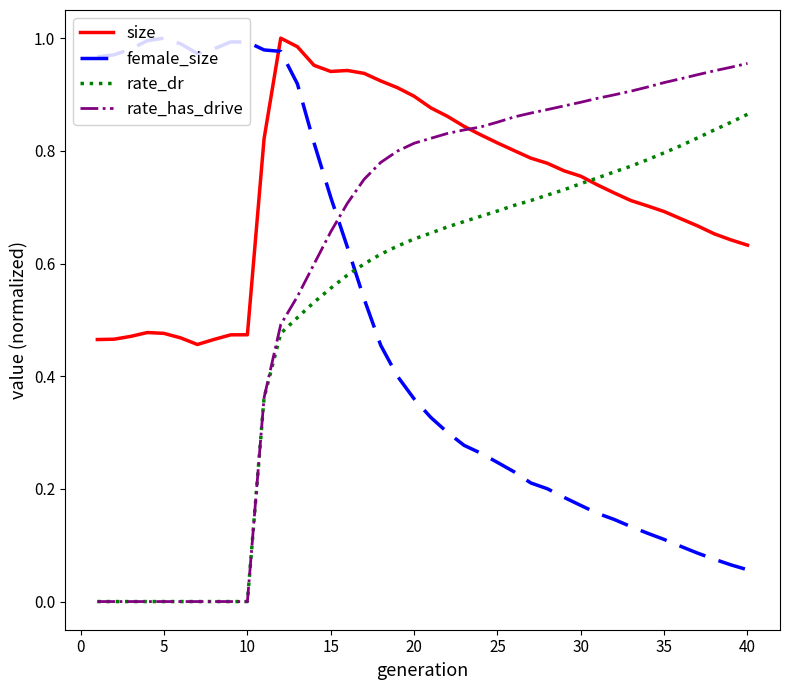

After their last crossing, which series has the higher values: rate_dr or female_size?

rate_dr